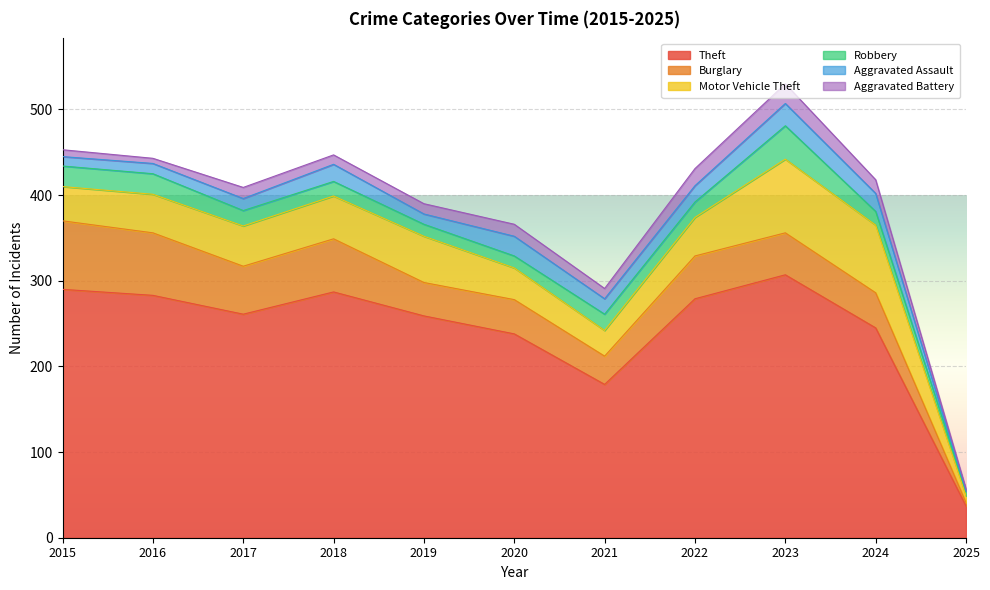

What is the difference between the maximum and minimum values in the Aggravated Battery series?

21